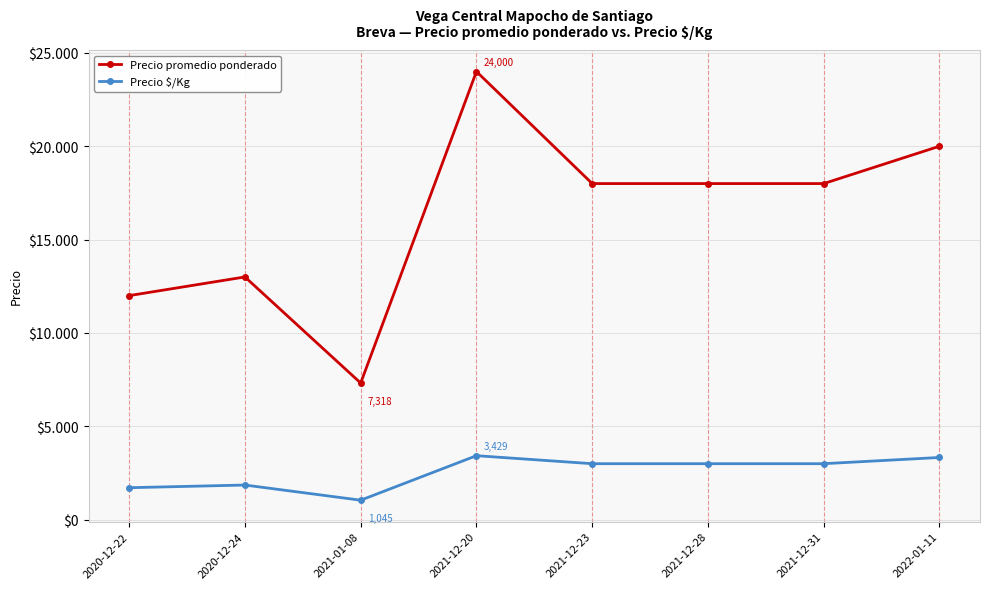

What are all the series names shown in the legend?

Precio promedio ponderado, Precio $/Kg